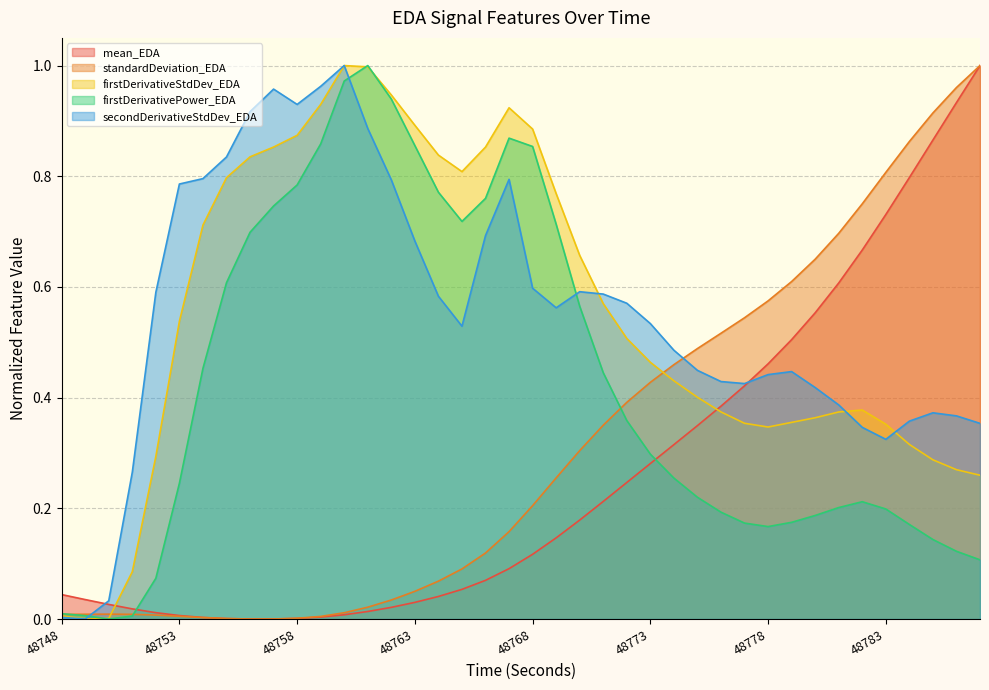

Reading left to right, transcribe all the data shown in this chart.

mean_EDA: 48748=0.0	48749=0.0	48750=0.0	48751=0.0	48752=0.0	48753=0.0	48754=0.0	48755=0.0	48756=0.0	48757=0.0	48758=0.0	48759=0.0	48760=0.0	48761=0.0	48762=0.0	48763=0.0	48764=0.0	48765=0.1	48766=0.1	48767=0.1	48768=0.1	48769=0.1	48770=0.2	48771=0.2	48772=0.2	48773=0.3	48774=0.3	48775=0.3	48776=0.4	48777=0.4	48778=0.5	48779=0.5	48780=0.6	48781=0.6	48782=0.7	48783=0.7	48784=0.8	48785=0.9	48786=0.9	48787=1.0
standardDeviation_EDA: 48748=0.0	48749=0.0	48750=0.0	48751=0.0	48752=0.0	48753=0.0	48754=0.0	48755=0.0	48756=0.0	48757=0.0	48758=0.0	48759=0.0	48760=0.0	48761=0.0	48762=0.0	48763=0.1	48764=0.1	48765=0.1	48766=0.1	48767=0.2	48768=0.2	48769=0.3	48770=0.3	48771=0.4	48772=0.4	48773=0.4	48774=0.5	48775=0.5	48776=0.5	48777=0.5	48778=0.6	48779=0.6	48780=0.7	48781=0.7	48782=0.8	48783=0.8	48784=0.9	48785=0.9	48786=1.0	48787=1.0
firstDerivativeStdDev_EDA: 48748=0.0	48749=0.0	48750=0.0	48751=0.1	48752=0.3	48753=0.5	48754=0.7	48755=0.8	48756=0.8	48757=0.9	48758=0.9	48759=0.9	48760=1.0	48761=1.0	48762=0.9	48763=0.9	48764=0.8	48765=0.8	48766=0.9	48767=0.9	48768=0.9	48769=0.8	48770=0.7	48771=0.6	48772=0.5	48773=0.5	48774=0.4	48775=0.4	48776=0.4	48777=0.4	48778=0.3	48779=0.4	48780=0.4	48781=0.4	48782=0.4	48783=0.4	48784=0.3	48785=0.3	48786=0.3	48787=0.3
firstDerivativePower_EDA: 48748=0.0	48749=0.0	48750=0.0	48751=0.0	48752=0.1	48753=0.2	48754=0.5	48755=0.6	48756=0.7	48757=0.7	48758=0.8	48759=0.9	48760=1.0	48761=1.0	48762=0.9	48763=0.9	48764=0.8	48765=0.7	48766=0.8	48767=0.9	48768=0.9	48769=0.7	48770=0.6	48771=0.4	48772=0.4	48773=0.3	48774=0.3	48775=0.2	48776=0.2	48777=0.2	48778=0.2	48779=0.2	48780=0.2	48781=0.2	48782=0.2	48783=0.2	48784=0.2	48785=0.1	48786=0.1	48787=0.1
secondDerivativeStdDev_EDA: 48748=0.0	48749=0.0	48750=0.0	48751=0.3	48752=0.6	48753=0.8	48754=0.8	48755=0.8	48756=0.9	48757=1.0	48758=0.9	48759=1.0	48760=1.0	48761=0.9	48762=0.8	48763=0.7	48764=0.6	48765=0.5	48766=0.7	48767=0.8	48768=0.6	48769=0.6	48770=0.6	48771=0.6	48772=0.6	48773=0.5	48774=0.5	48775=0.4	48776=0.4	48777=0.4	48778=0.4	48779=0.4	48780=0.4	48781=0.4	48782=0.3	48783=0.3	48784=0.4	48785=0.4	48786=0.4	48787=0.4